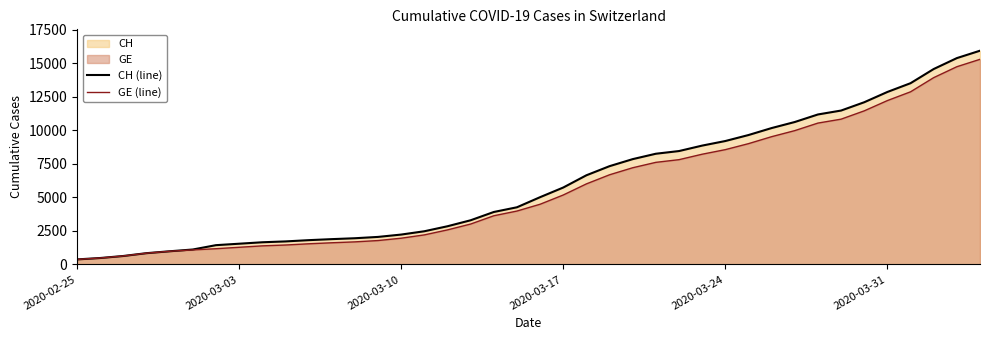

What is the maximum value shown in the chart?

15926